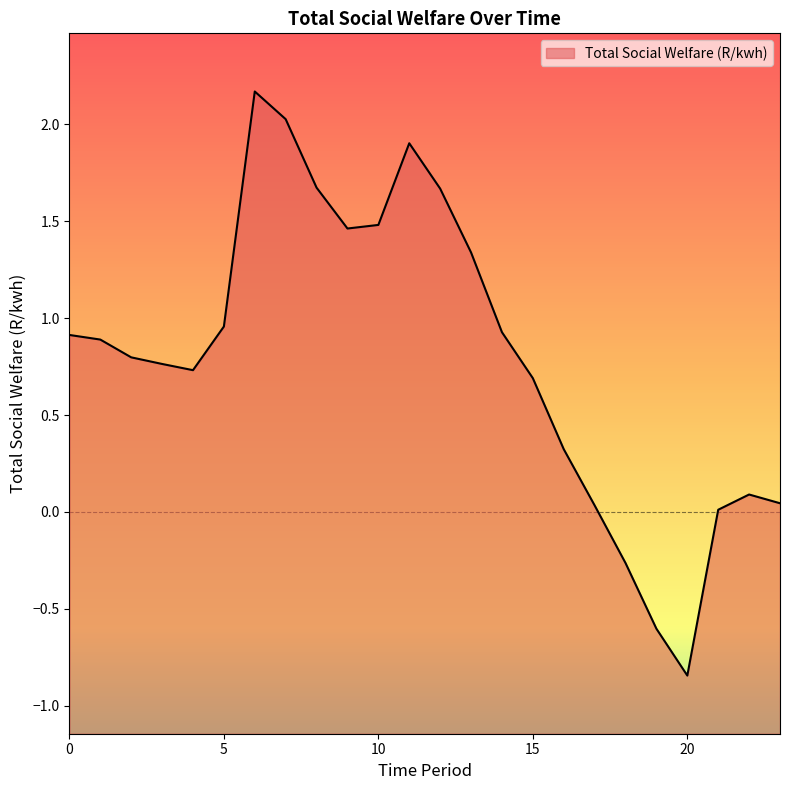

Where is the first local minimum?

4